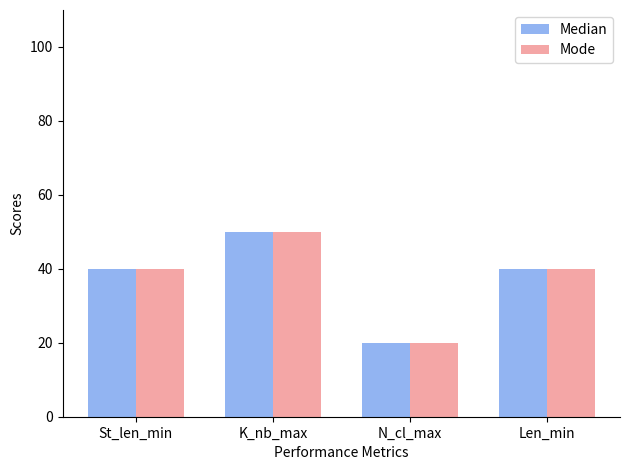

At which category is the sum across all series the highest?

K_nb_max